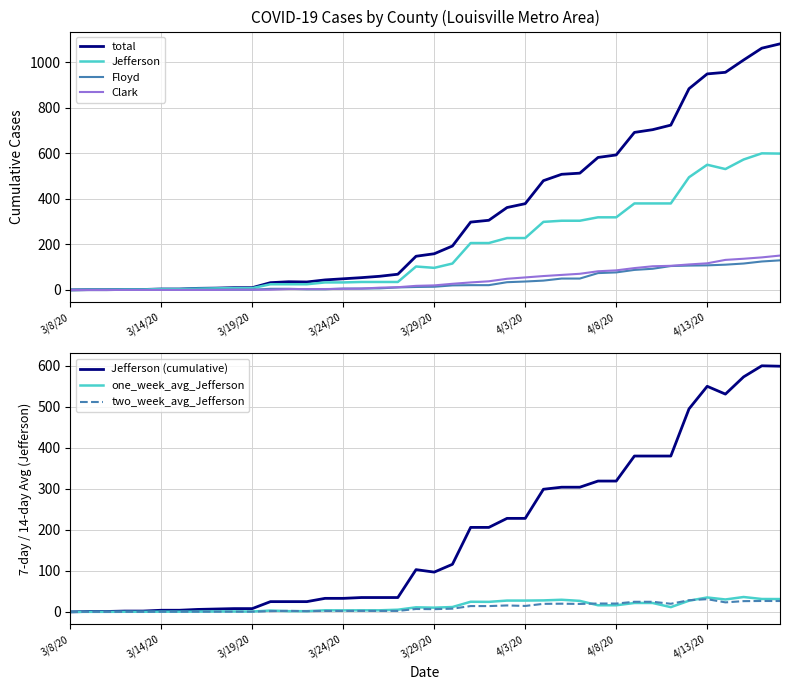

Reading left to right, extract all data points from this chart.

total: 3/8/20=0.0	3/9/20=1.0	3/11/20=1.0	3/12/20=2.0	3/13/20=2.0	3/14/20=4.0	3/15/20=4.0	3/16/20=7.0	3/17/20=8.0	3/18/20=10.0	3/19/20=10.0	3/20/20=32.0	3/21/20=36.0	3/22/20=35.0	3/23/20=44.0	3/24/20=49.0	3/25/20=54.0	3/26/20=60.0	3/27/20=69.0	3/28/20=148.0	3/29/20=159.0	3/30/20=193.0	3/31/20=298.0	4/1/20=306.0	4/2/20=362.0	4/3/20=379.0	4/4/20=480.0	4/5/20=508.0	4/6/20=513.0	4/7/20=582.0	4/8/20=593.0	4/9/20=692.0	4/10/20=704.0	4/11/20=724.0	4/12/20=884.0	4/13/20=949.0	4/14/20=956.0	4/15/20=1010.0	4/16/20=1062.0	4/17/20=1081.0
Clark: 3/8/20=0.0	3/9/20=0.0	3/11/20=0.0	3/12/20=0.0	3/13/20=0.0	3/14/20=0.0	3/15/20=0.0	3/16/20=0.0	3/17/20=0.0	3/18/20=1.0	3/19/20=1.0	3/20/20=1.0	3/21/20=4.0	3/22/20=4.0	3/23/20=4.0	3/24/20=5.0	3/25/20=6.0	3/26/20=10.0	3/27/20=12.0	3/28/20=18.0	3/29/20=20.0	3/30/20=27.0	3/31/20=33.0	4/1/20=38.0	4/2/20=49.0	4/3/20=55.0	4/4/20=61.0	4/5/20=66.0	4/6/20=71.0	4/7/20=82.0	4/8/20=86.0	4/9/20=96.0	4/10/20=104.0	4/11/20=106.0	4/12/20=112.0	4/13/20=117.0	4/14/20=132.0	4/15/20=137.0	4/16/20=143.0	4/17/20=151.0
Jefferson: 3/8/20=0.0	3/9/20=1.0	3/11/20=1.0	3/12/20=2.0	3/13/20=2.0	3/14/20=4.0	3/15/20=4.0	3/16/20=6.0	3/17/20=7.0	3/18/20=8.0	3/19/20=8.0	3/20/20=25.0	3/21/20=25.0	3/22/20=25.0	3/23/20=33.0	3/24/20=33.0	3/25/20=35.0	3/26/20=35.0	3/27/20=35.0	3/28/20=103.0	3/29/20=97.0	3/30/20=116.0	3/31/20=206.0	4/1/20=206.0	4/2/20=228.0	4/3/20=228.0	4/4/20=299.0	4/5/20=304.0	4/6/20=304.0	4/7/20=319.0	4/8/20=319.0	4/9/20=380.0	4/10/20=380.0	4/11/20=380.0	4/12/20=495.0	4/13/20=550.0	4/14/20=531.0	4/15/20=573.0	4/16/20=600.0	4/17/20=599.0
Floyd: 3/8/20=0.0	3/9/20=0.0	3/11/20=0.0	3/12/20=0.0	3/13/20=0.0	3/14/20=0.0	3/15/20=0.0	3/16/20=1.0	3/17/20=1.0	3/18/20=1.0	3/19/20=1.0	3/20/20=5.0	3/21/20=5.0	3/22/20=3.0	3/23/20=3.0	3/24/20=6.0	3/25/20=6.0	3/26/20=7.0	3/27/20=11.0	3/28/20=13.0	3/29/20=14.0	3/30/20=20.0	3/31/20=21.0	4/1/20=21.0	4/2/20=34.0	4/3/20=37.0	4/4/20=41.0	4/5/20=50.0	4/6/20=50.0	4/7/20=74.0	4/8/20=77.0	4/9/20=88.0	4/10/20=93.0	4/11/20=105.0	4/12/20=107.0	4/13/20=108.0	4/14/20=111.0	4/15/20=116.0	4/16/20=125.0	4/17/20=130.0
one_week_avg_Jefferson: 3/8/20=0.0	3/9/20=0.1	3/11/20=0.1	3/12/20=0.3	3/13/20=0.3	3/14/20=0.6	3/15/20=0.6	3/16/20=0.7	3/17/20=1.0	3/18/20=1.0	3/19/20=0.9	3/20/20=3.3	3/21/20=1.8	3/22/20=1.8	3/23/20=3.9	3/24/20=3.7	3/25/20=3.9	3/26/20=3.9	3/27/20=5.3	3/28/20=11.1	3/29/20=10.3	3/30/20=11.9	3/31/20=24.7	4/1/20=24.4	4/2/20=27.6	4/3/20=27.6	4/4/20=28.0	4/5/20=29.6	4/6/20=26.9	4/7/20=16.1	4/8/20=16.1	4/9/20=21.7	4/10/20=21.7	4/11/20=11.6	4/12/20=27.3	4/13/20=35.1	4/14/20=30.3	4/15/20=36.3	4/16/20=31.4	4/17/20=31.3
two_week_avg_Jefferson: 3/8/20=0.0	3/9/20=0.1	3/11/20=0.1	3/12/20=0.1	3/13/20=0.1	3/14/20=0.3	3/15/20=0.3	3/16/20=0.4	3/17/20=0.5	3/18/20=0.6	3/19/20=0.6	3/20/20=1.8	3/21/20=2.6	3/22/20=1.8	3/23/20=2.3	3/24/20=2.3	3/25/20=2.4	3/26/20=2.4	3/27/20=2.4	3/28/20=7.1	3/29/20=6.6	3/30/20=7.9	3/31/20=14.2	4/1/20=14.1	4/2/20=15.7	4/3/20=14.5	4/4/20=19.6	4/5/20=19.9	4/6/20=19.4	4/7/20=20.4	4/8/20=20.3	4/9/20=24.6	4/10/20=24.6	4/11/20=19.8	4/12/20=28.4	4/13/20=31.0	4/14/20=23.2	4/15/20=26.2	4/16/20=26.6	4/17/20=26.5